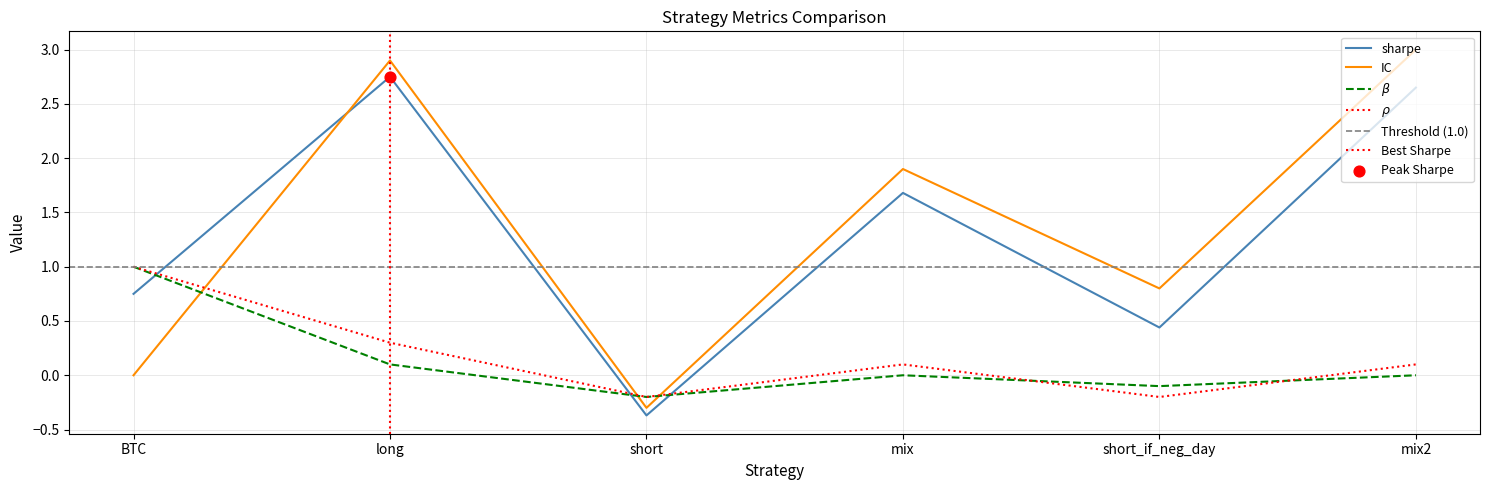

What are all the series names shown in the legend?

sharpe, IC, beta, rho